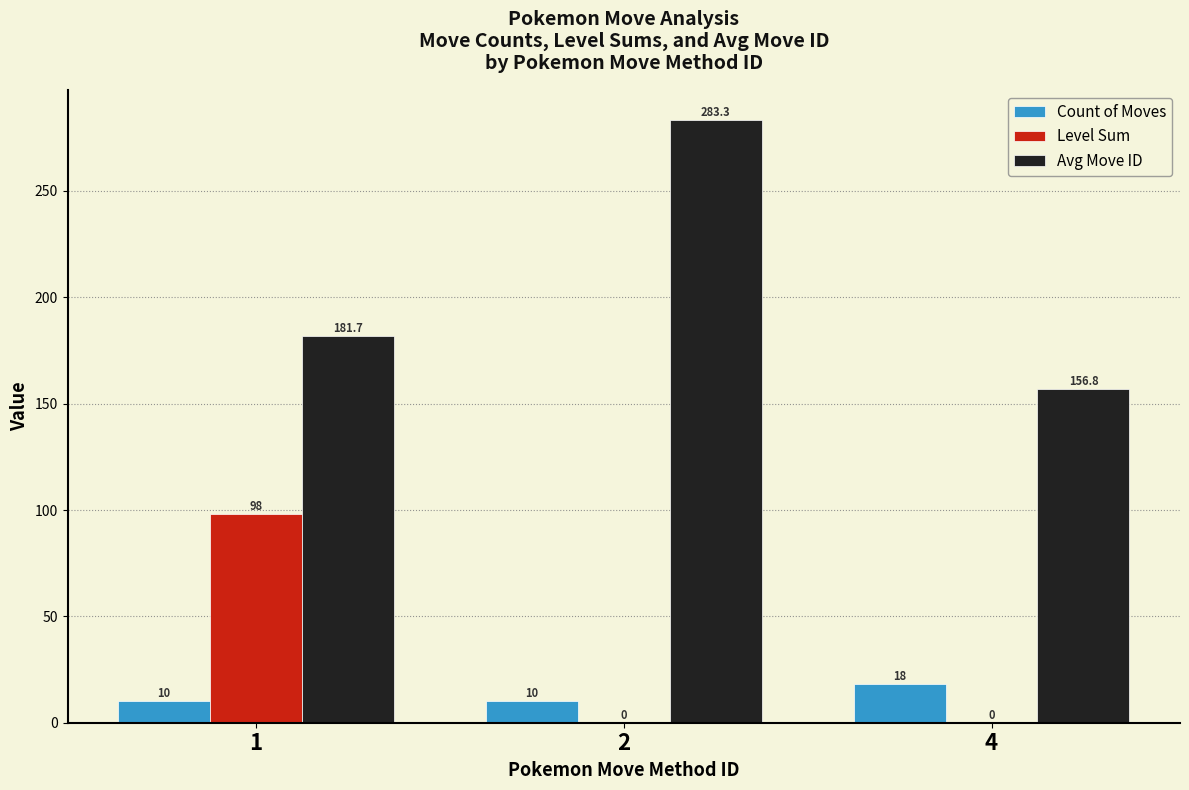

What are all the series names shown in the legend?

Count of Moves, Level Sum, Avg Move ID